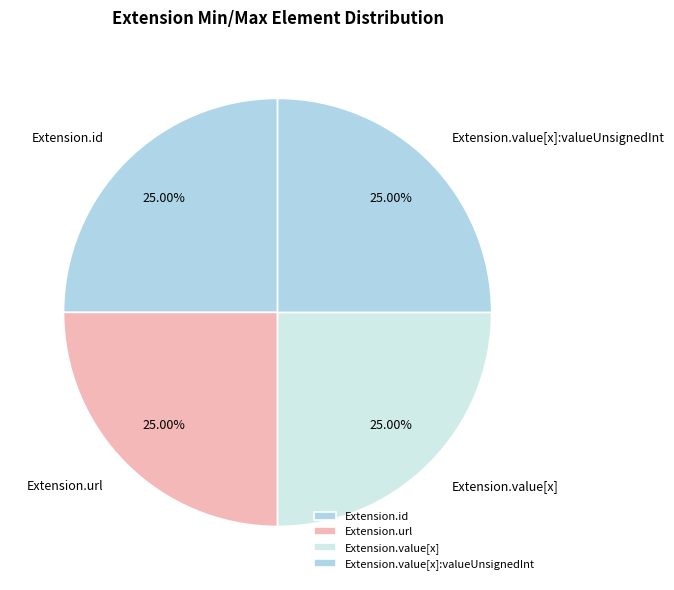

Does any single category account for the majority?

No